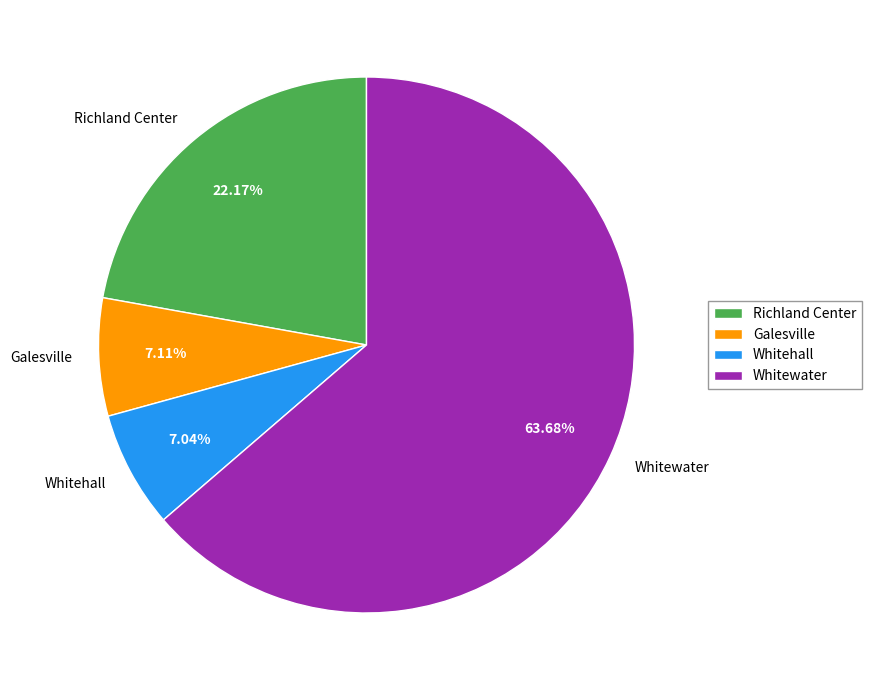

Is it true that Richland Center is 22% of the pie?

True